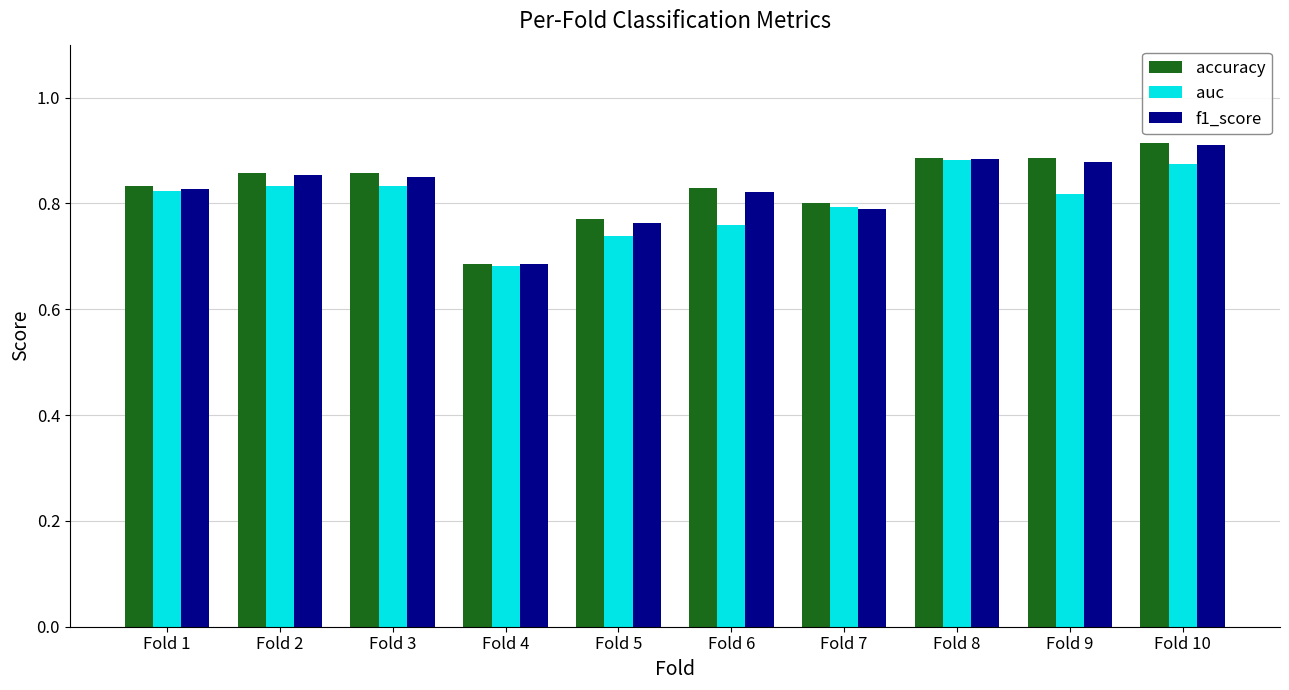

What is the sum of all f1_score values?

8.3